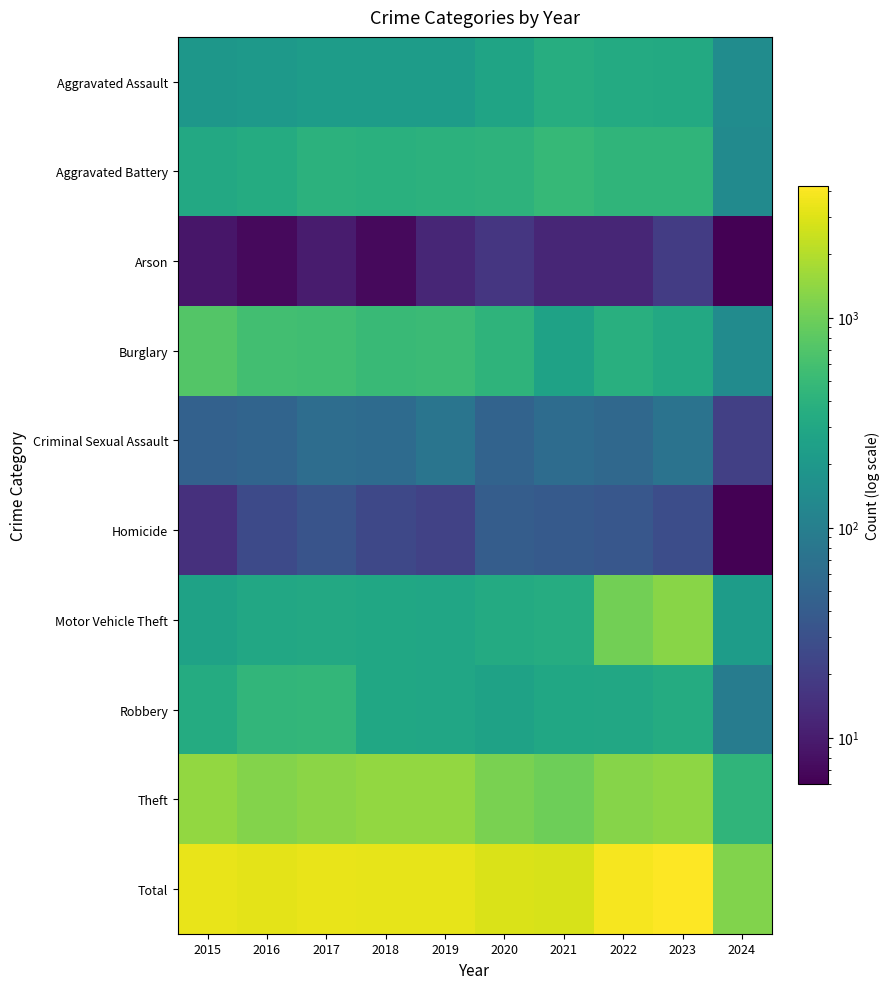

At which category is the sum across all series the highest?

2023